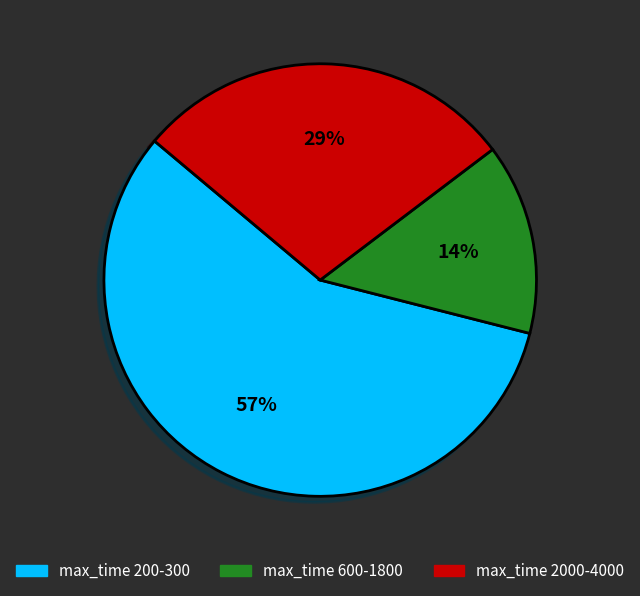

The max_time 600-1800 slice represents 26% of the pie. True or false?

False